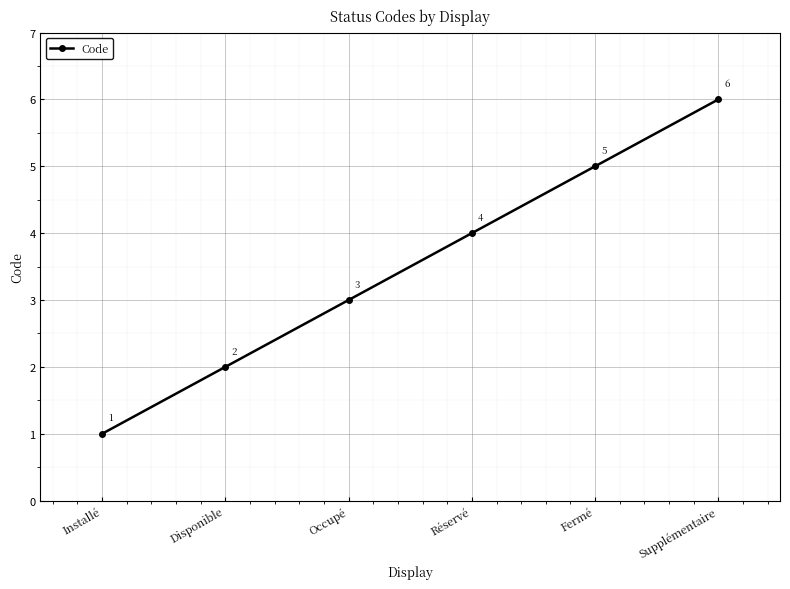

Which category has the lowest value across all series?

Installé